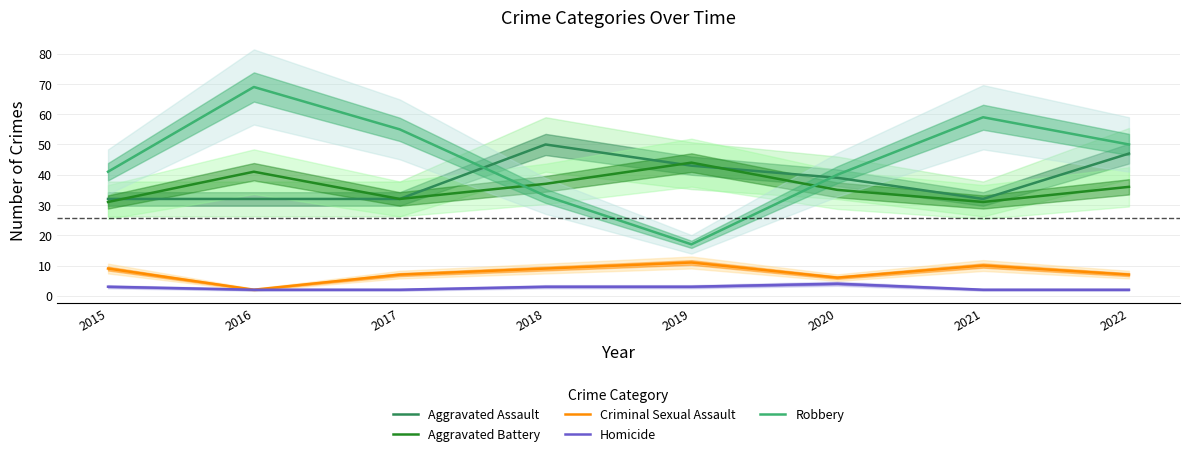

Is it true that Aggravated Assault equals 69 at 2022?

False